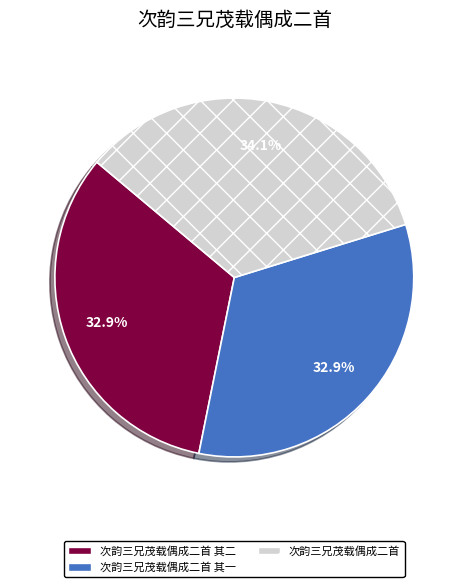

To the nearest percent, what percentage of the pie is 次韵三兄茂载偶成二首 其一?

33%